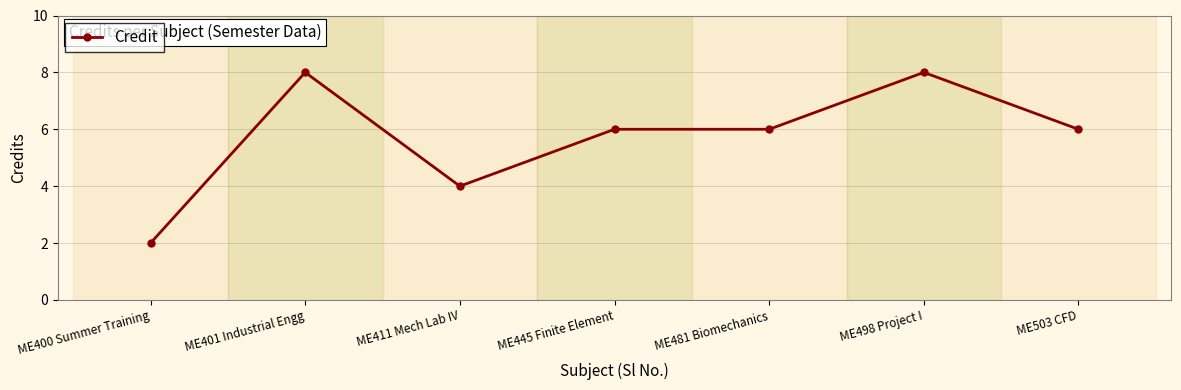

Reading left to right, extract all data points from this chart.

ME400 Summer Training=2	ME401 Industrial Engg=8	ME411 Mech Lab IV=4	ME445 Finite Element=6	ME481 Biomechanics=6	ME498 Project I=8	ME503 CFD=6